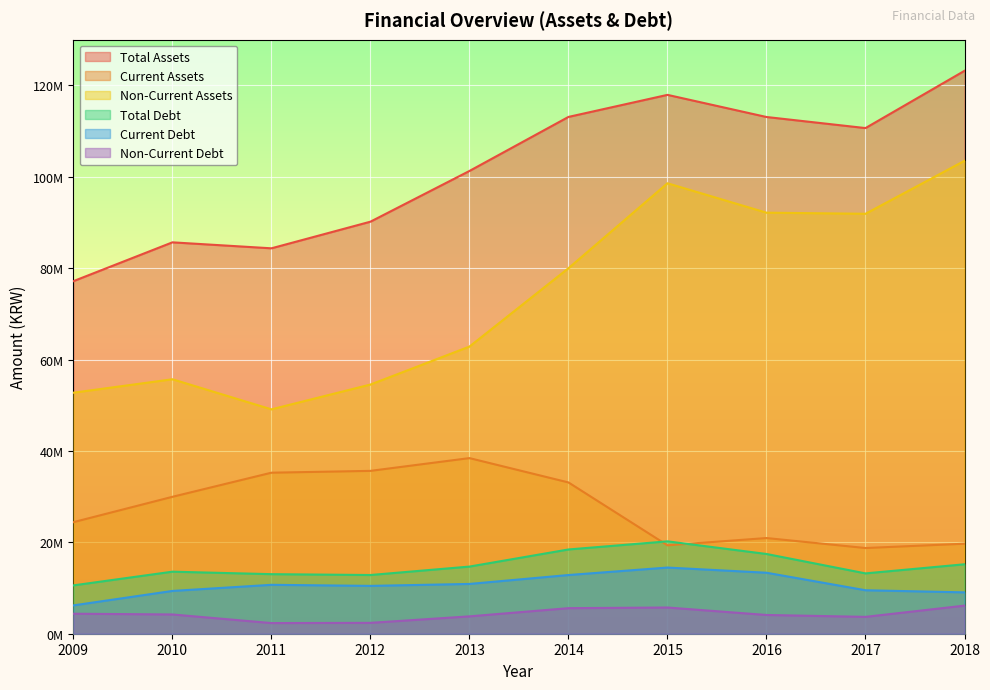

List the series in order of their peak value, highest first.

Total Assets, Non-Current Assets, Current Assets, Total Debt, Current Debt, Non-Current Debt